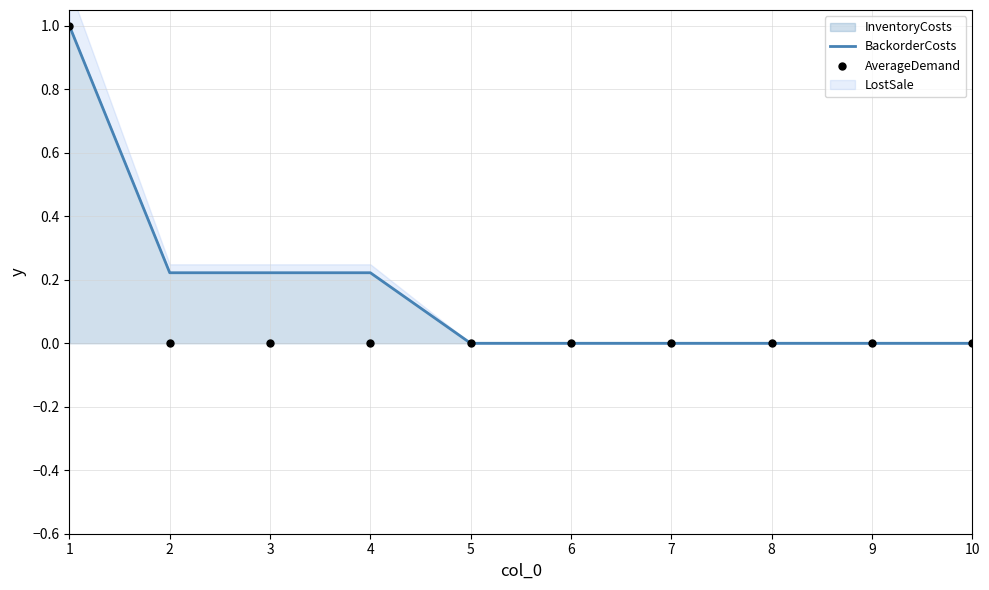

At how many categories does at least one series exceed 0?

4